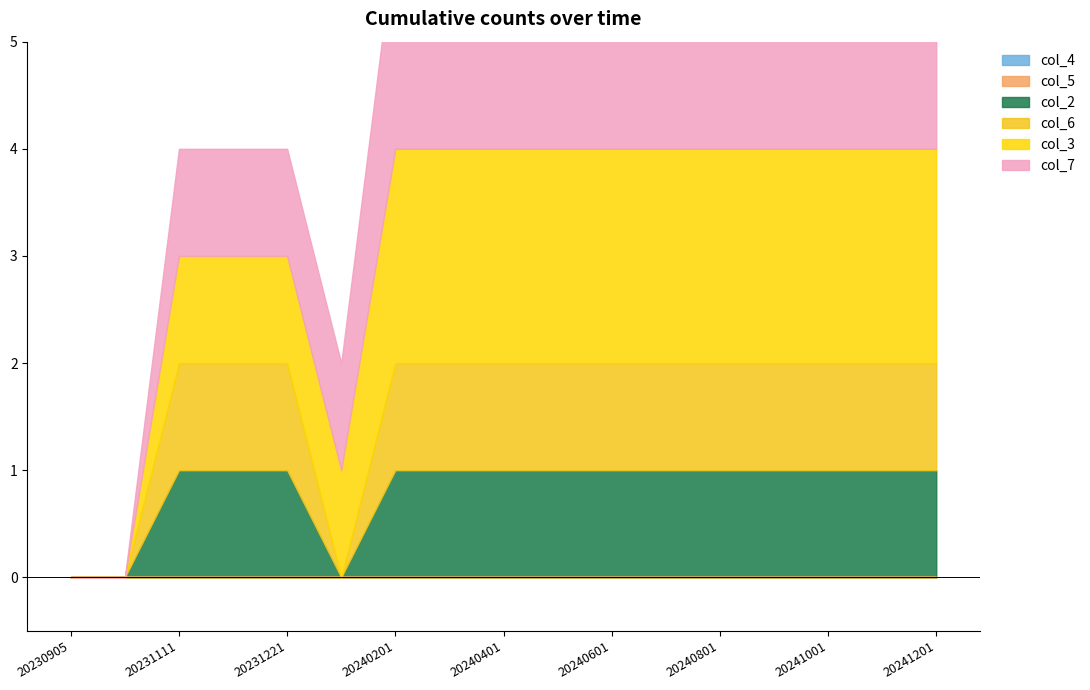

How many series are shown in this chart?

6